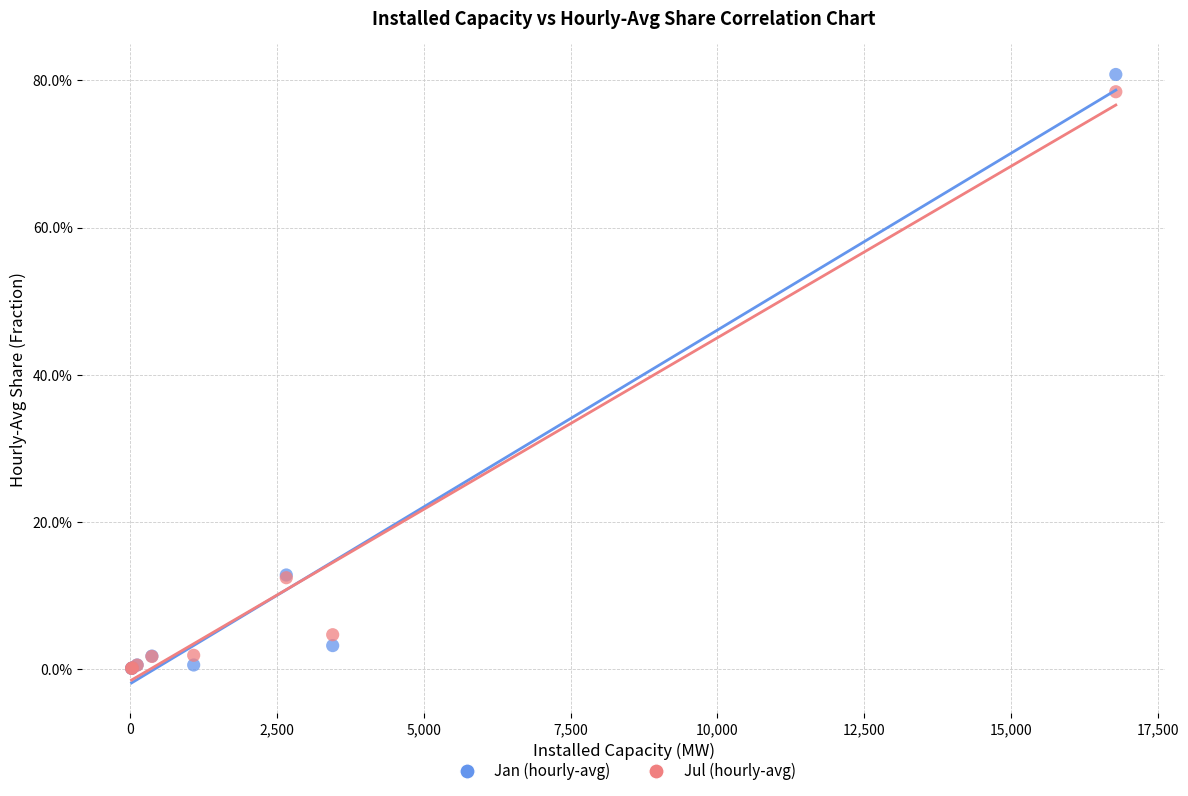

What are all the series names shown in the legend?

Jan (hourly-avg), Jul (hourly-avg)